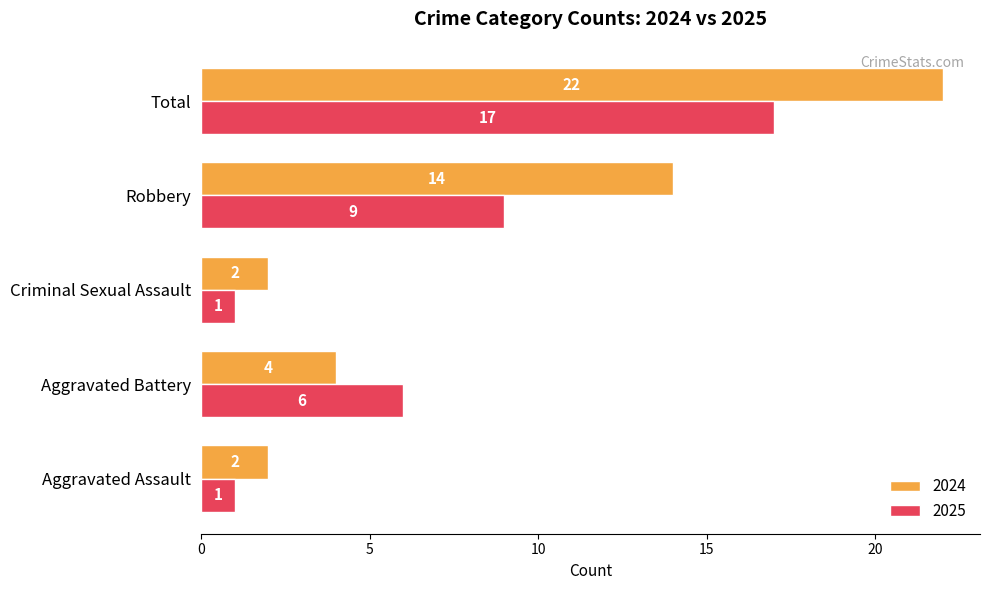

What are all the series names shown in the legend?

2024, 2025